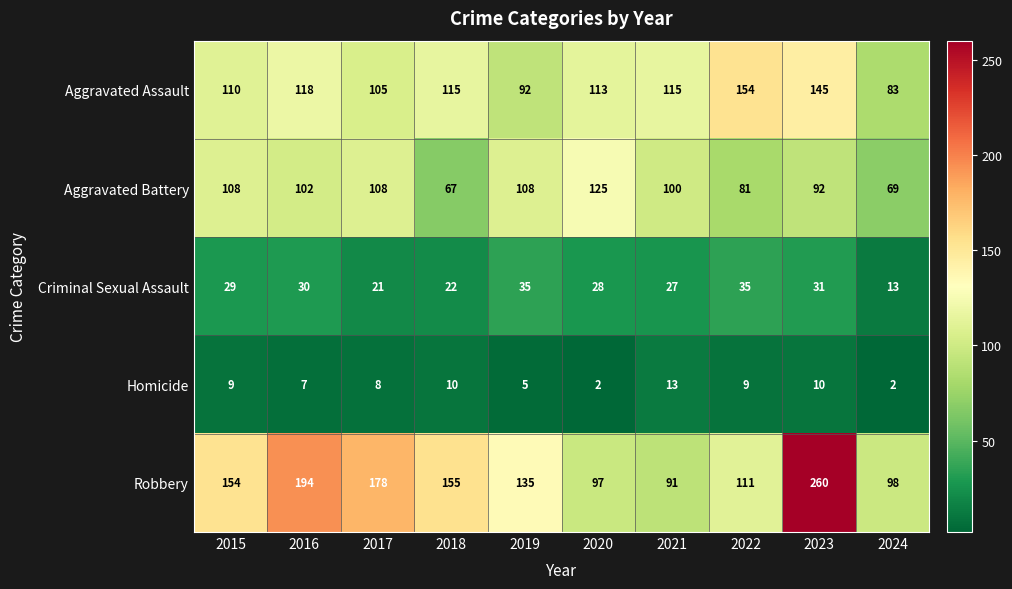

What is the difference between the maximum and minimum values in the Aggravated Battery series?

58